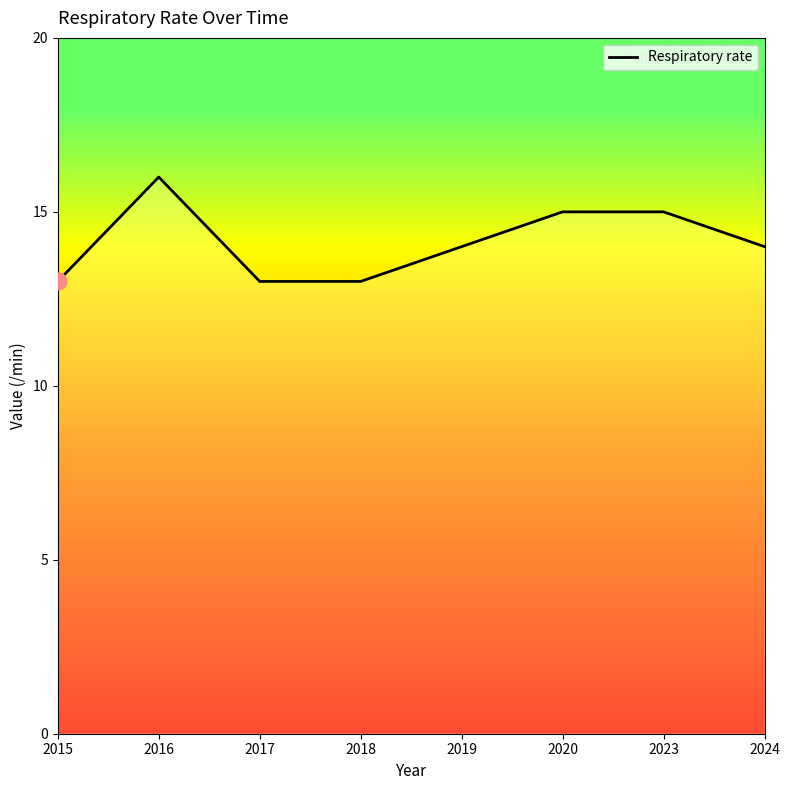

Which has a higher value, 2015 or 2023?

2023